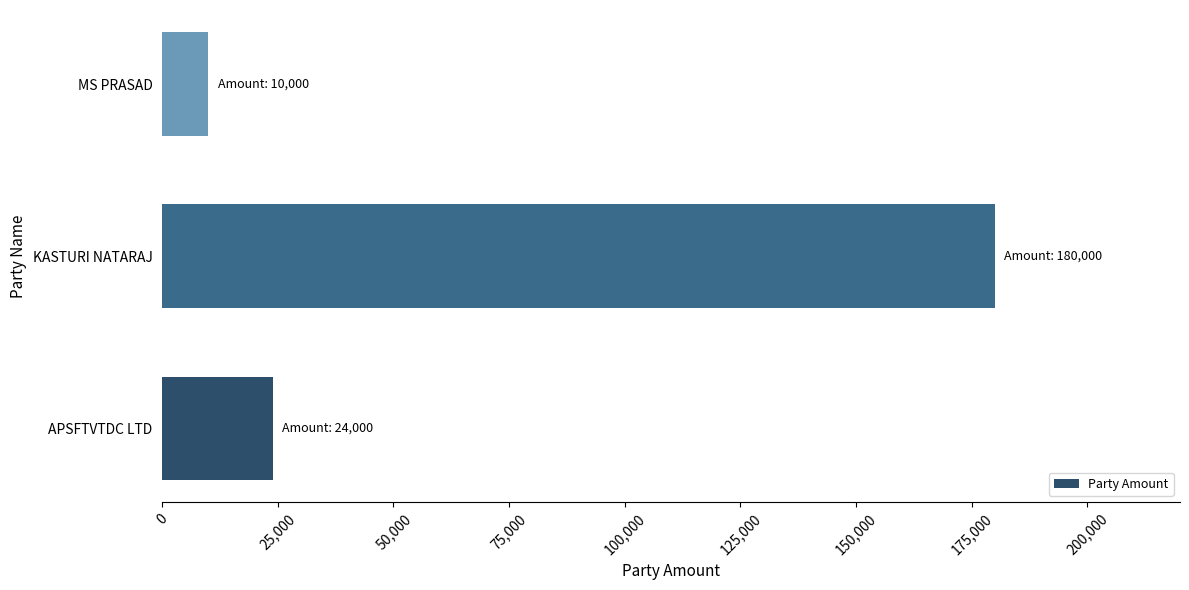

List the labels in order of value, largest first.

KASTURI NATARAJ, APSFTVTDC LTD, MS PRASAD